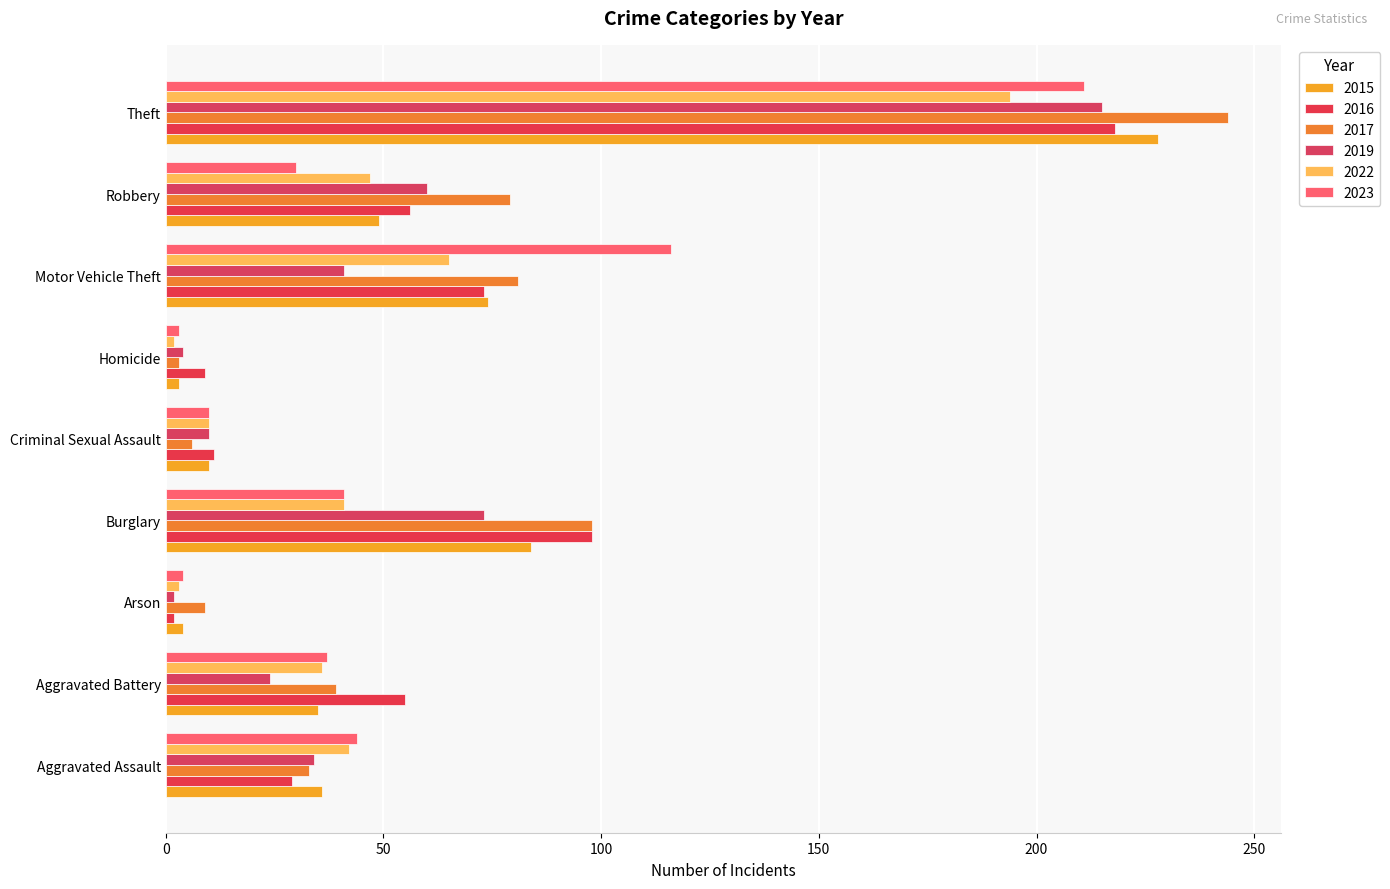

The value of 2017 at Aggravated Battery is 70. True or false?

False